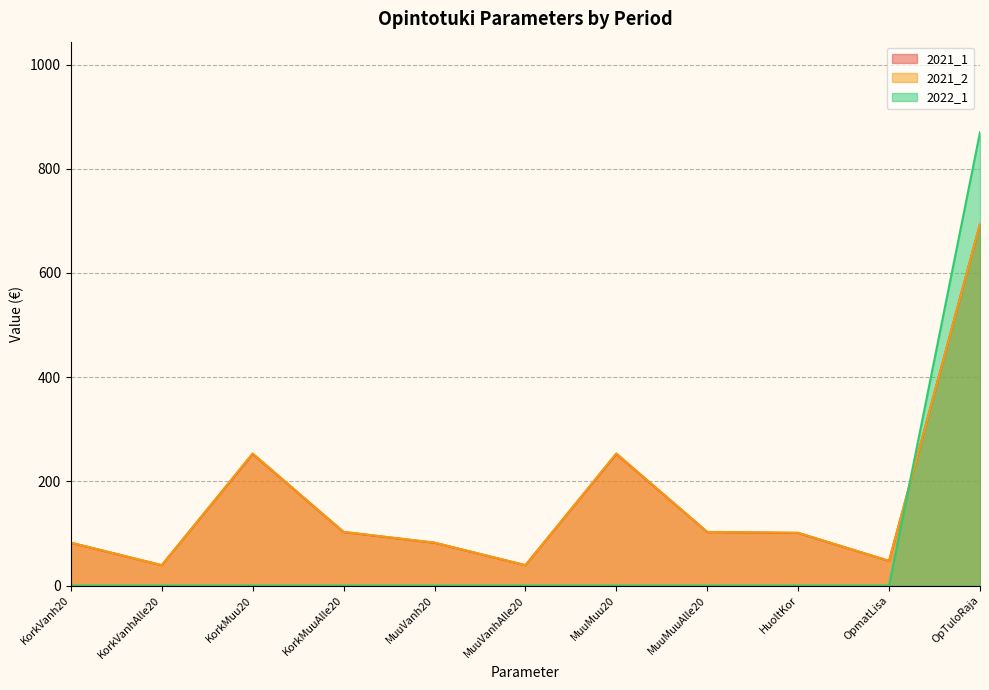

How many times do 2021_1 and 2022_1 cross each other?

1